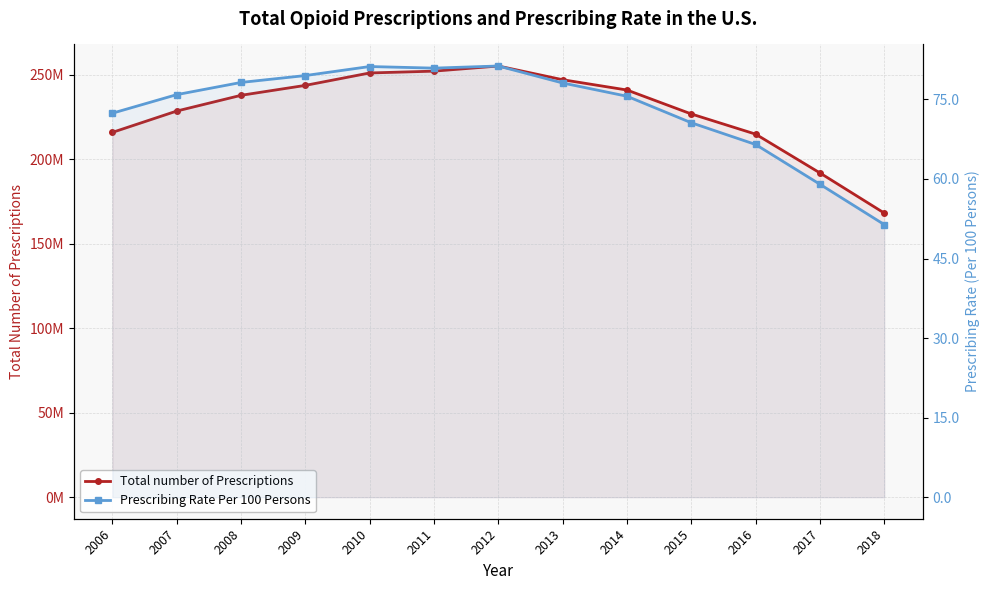

What is the total value across all series at 2011?

252168043.9